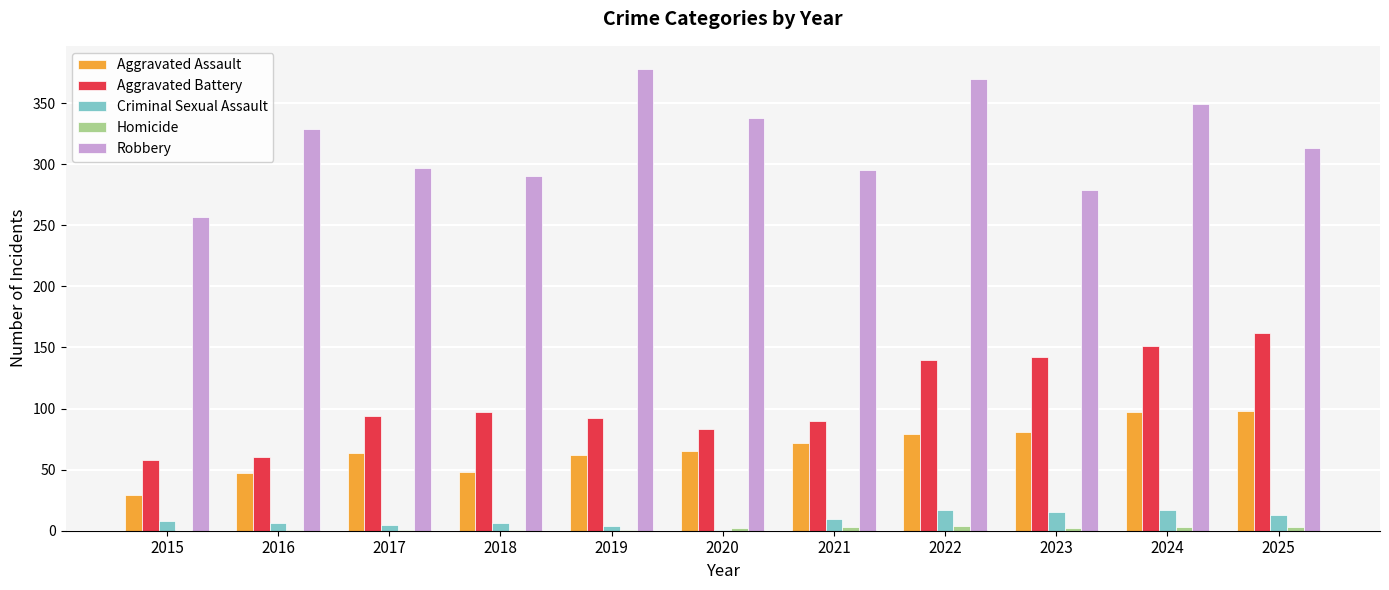

Which series changed the most between 2015 and 2019?

Robbery